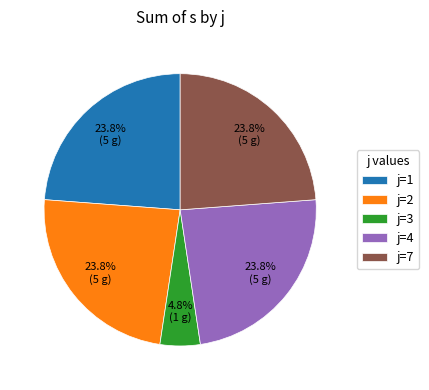

Count the number of slices in the pie.

5